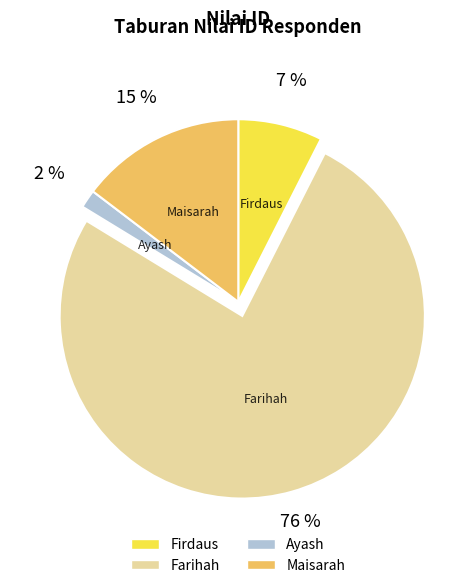

How many segments does this pie chart have?

4